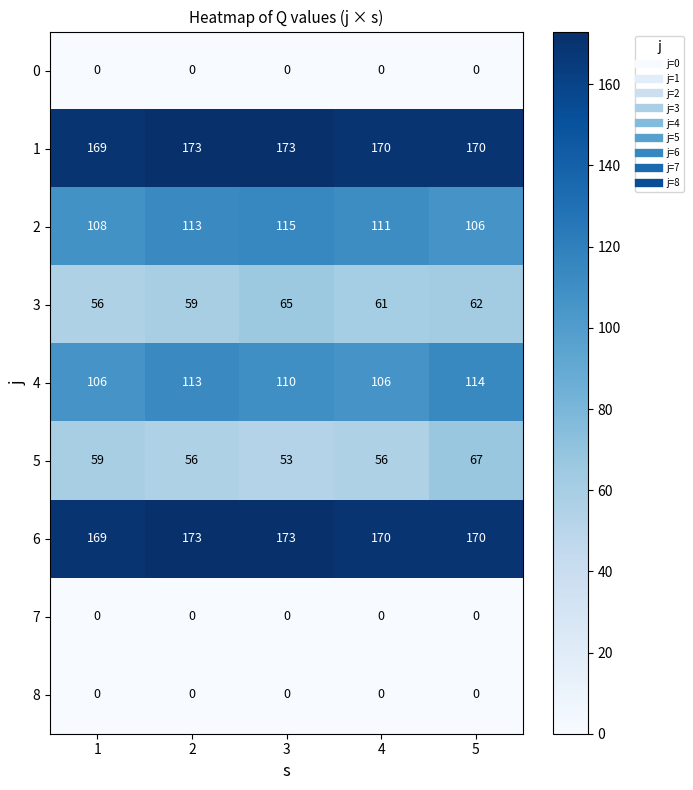

What is the total value across all series at 4?

674